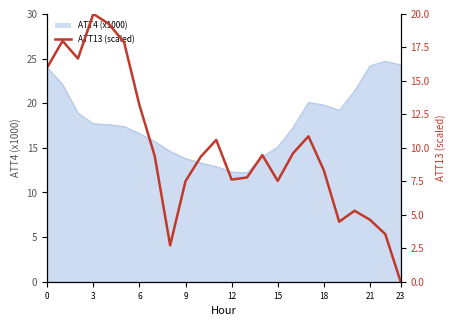

The value at 11 is 10.6. True or false?

True